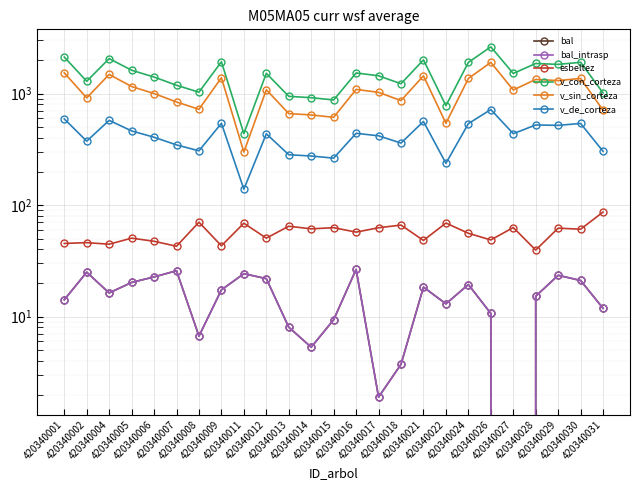

True or false: esbeltez and bal_intrasp intersect in this chart.

False